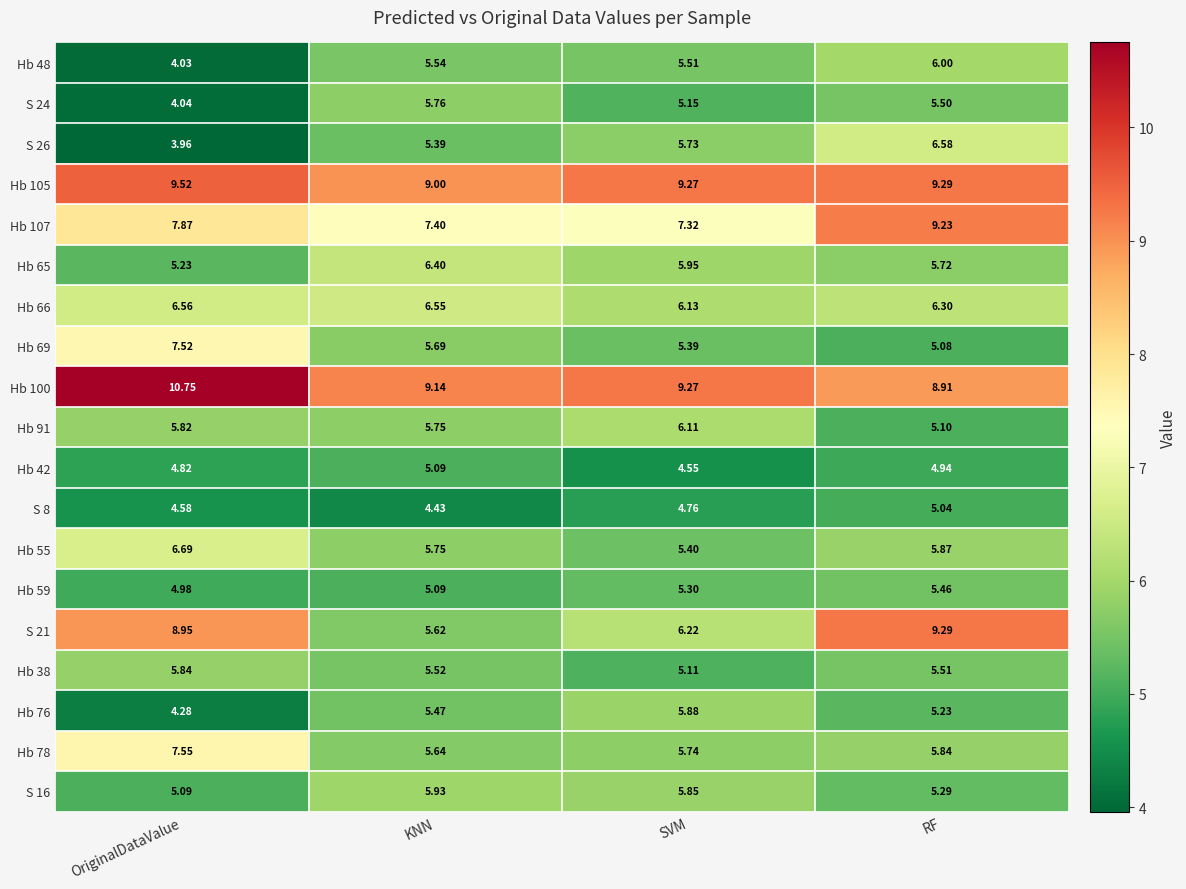

At which category is the sum across all series the highest?

RF